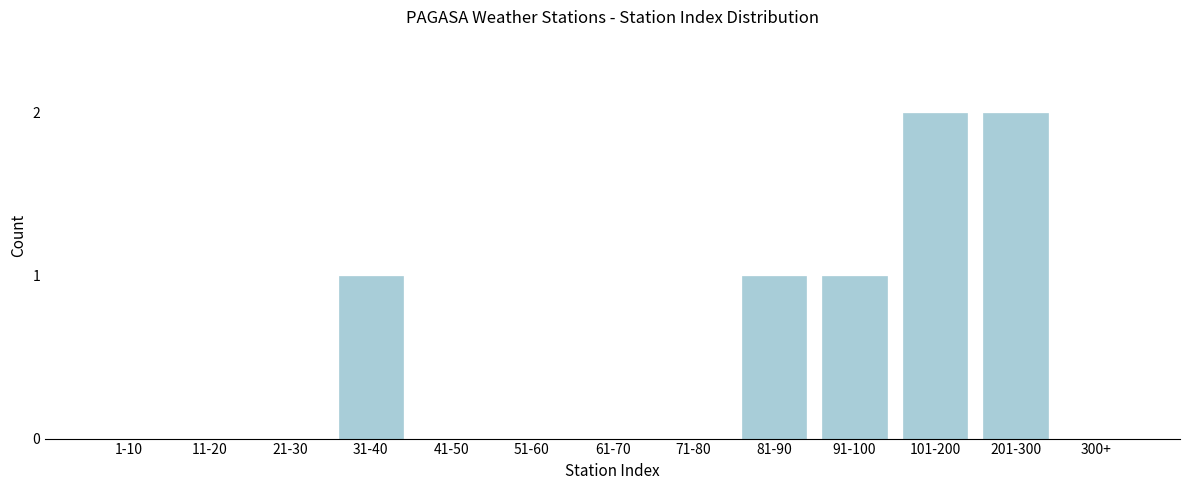

Reading left to right, list all the values displayed in this chart.

1-10=0	11-20=0	21-30=0	31-40=1	41-50=0	51-60=0	61-70=0	71-80=0	81-90=1	91-100=1	101-200=2	201-300=2	300+=0